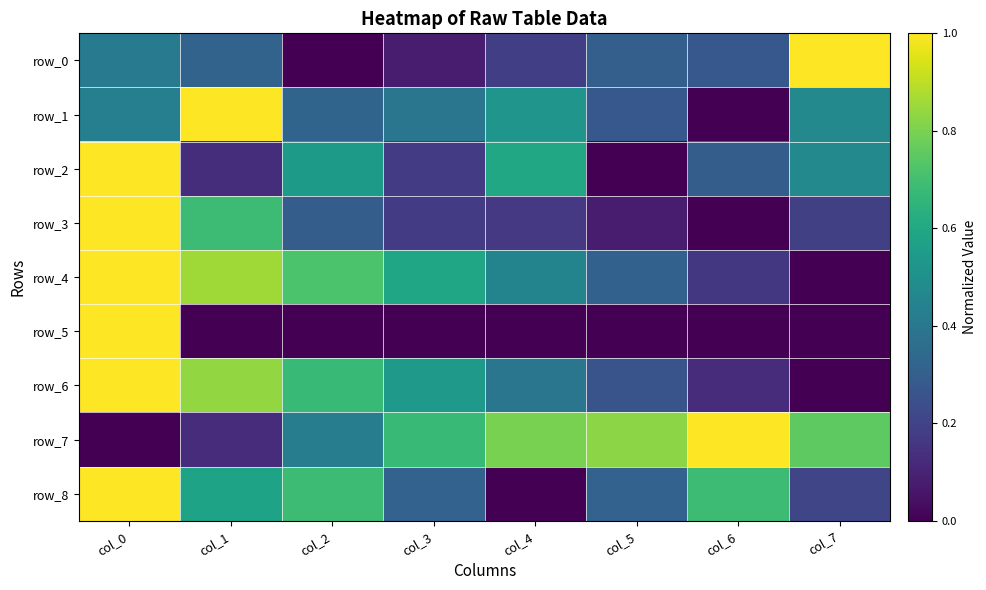

Which series has the largest range (max minus min)?

row_0